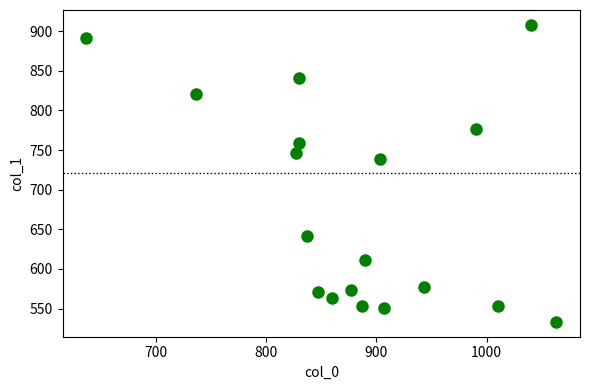

What Y value in the scatter plot is closest to 720?

739.1